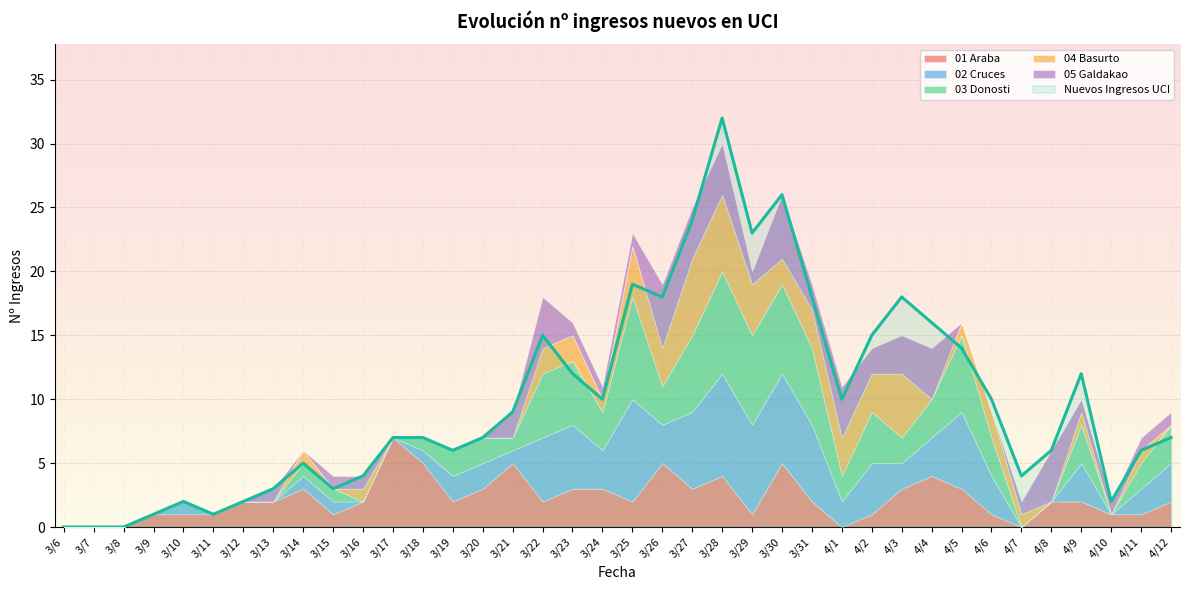

How many times do 04 Basurto and 02 Cruces cross each other?

6